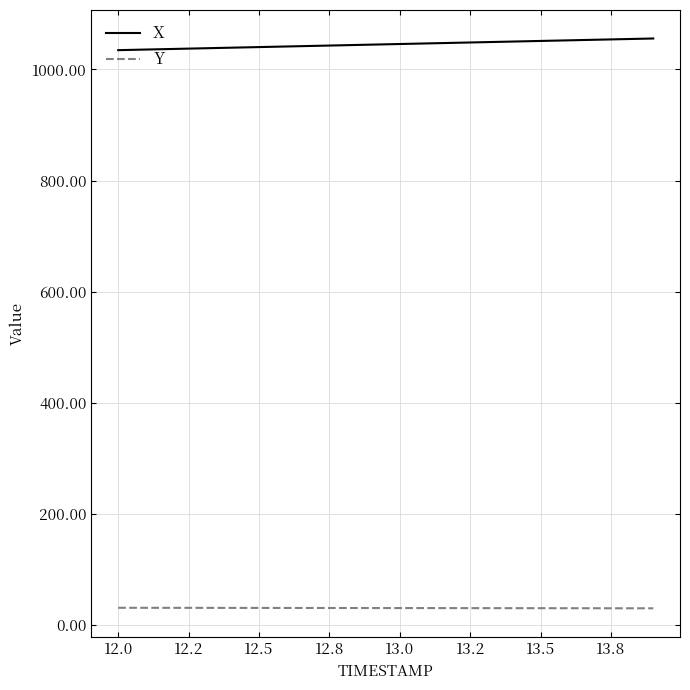

True or false: Y and X intersect in this chart.

False